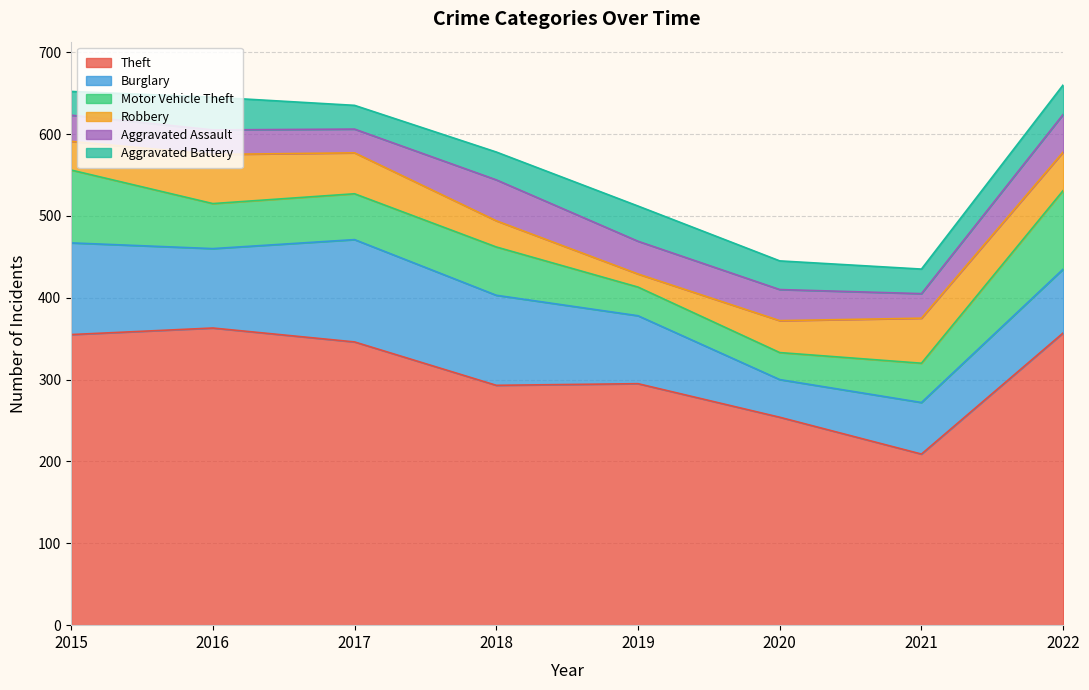

The value of Aggravated Battery at 2021 is 30. True or false?

True